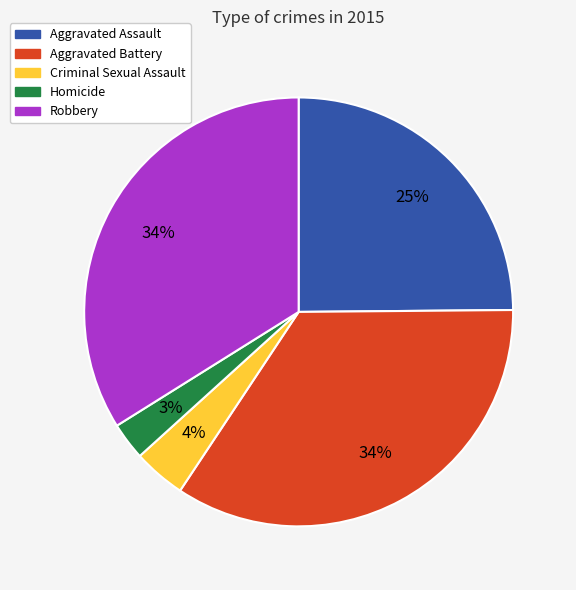

To the nearest percent, what percentage of the pie is Homicide?

3%